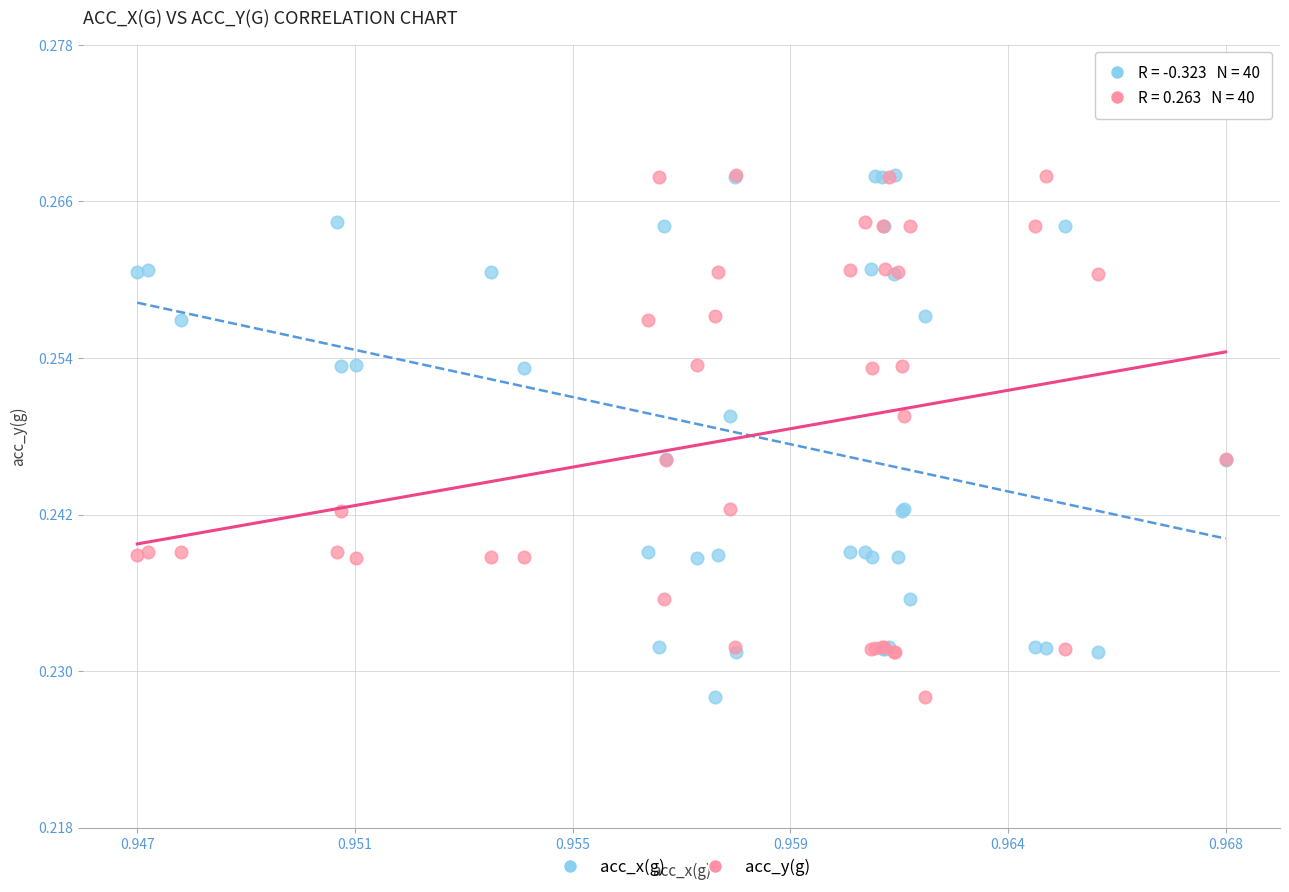

What are all the series names shown in the legend?

acc_x(g), acc_y(g)